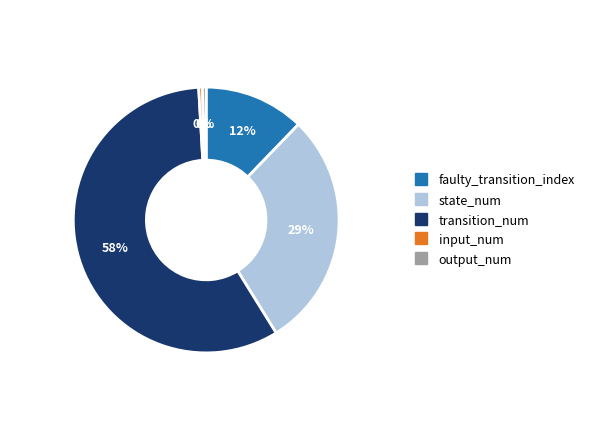

Which slice is the largest?

transition_num